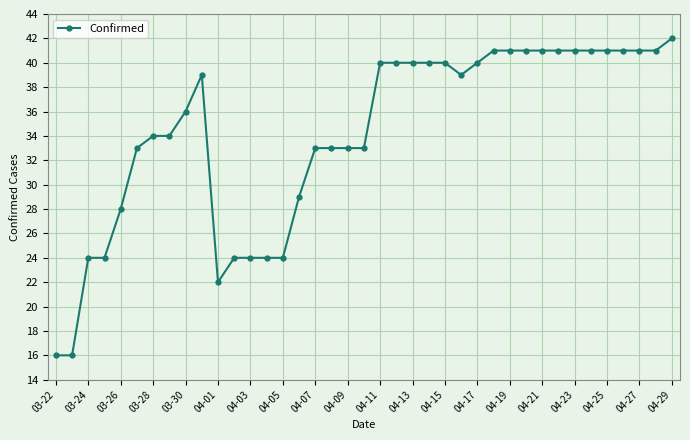

What is the maximum value shown in the chart?

42